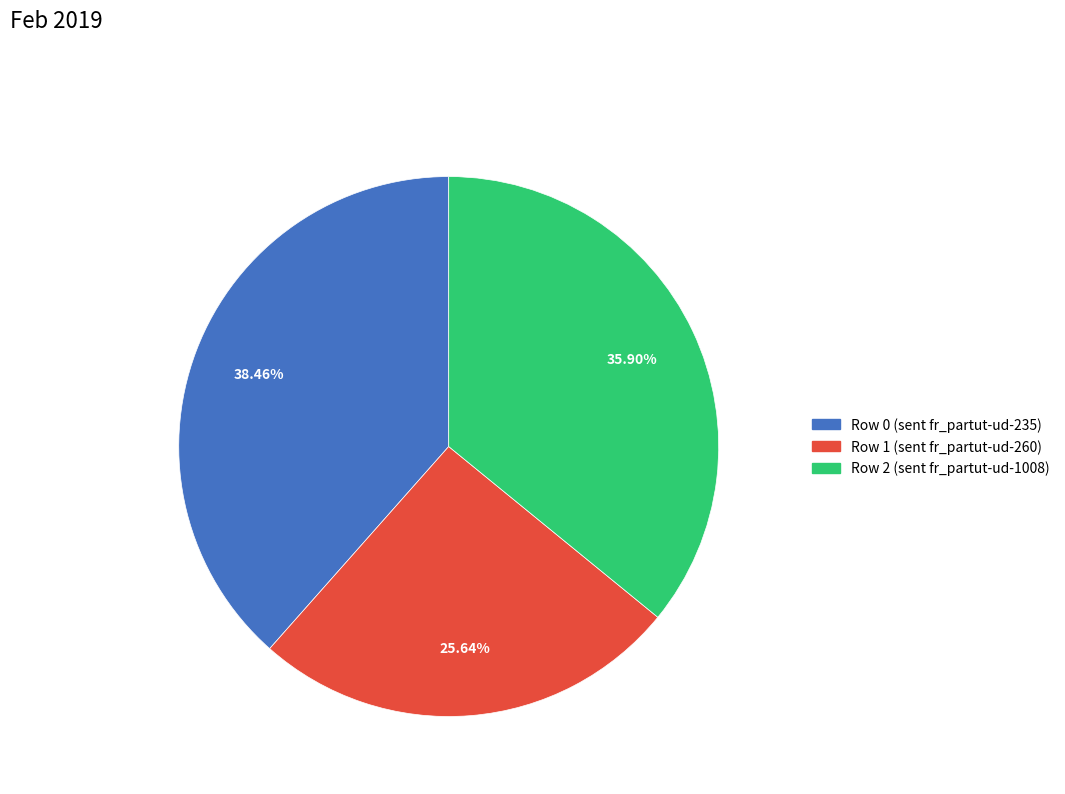

The Row 0 (sent fr_partut-ud-235) slice represents 25% of the pie. True or false?

False